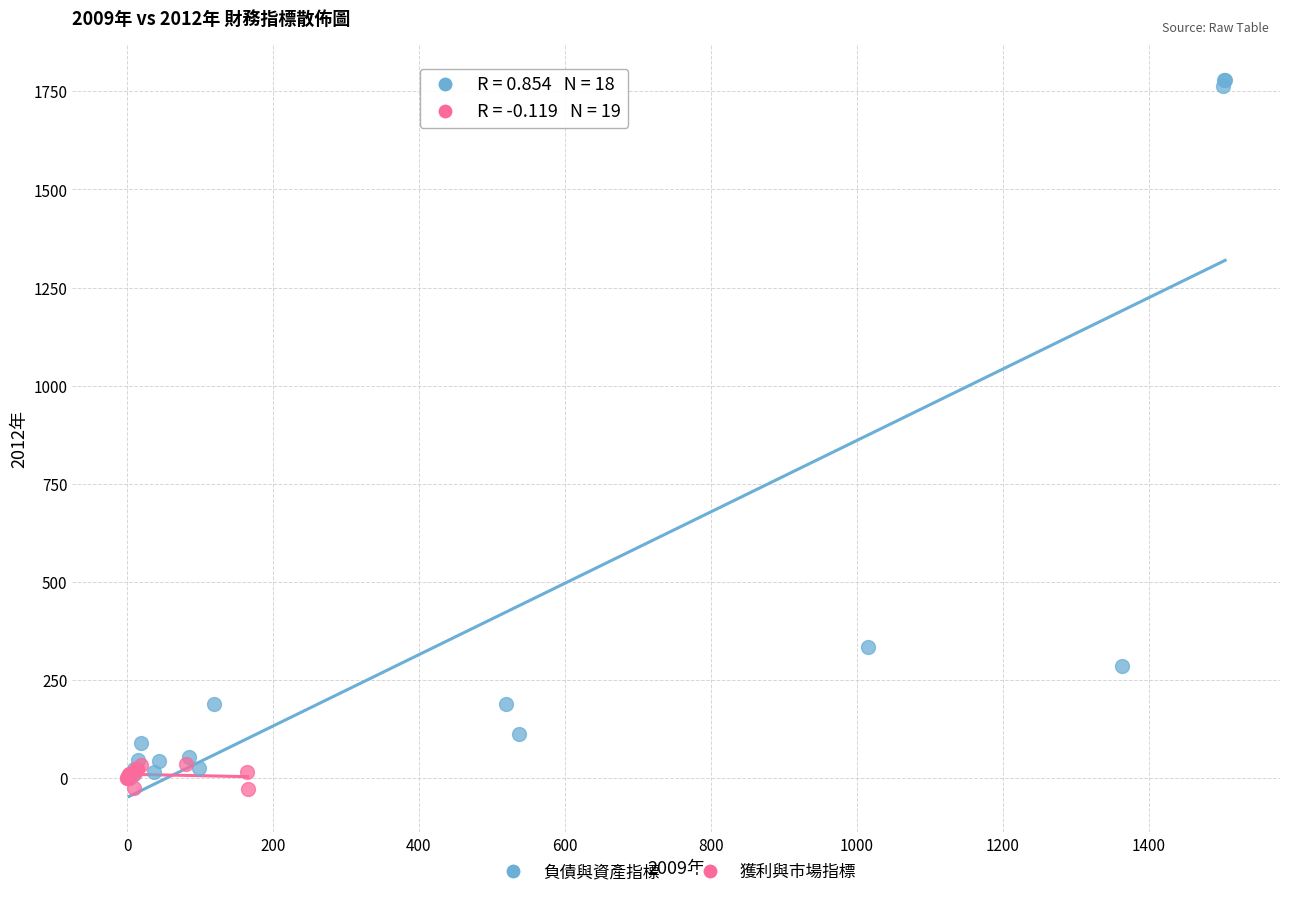

Which series contains the highest Y value?

負債與資產指標